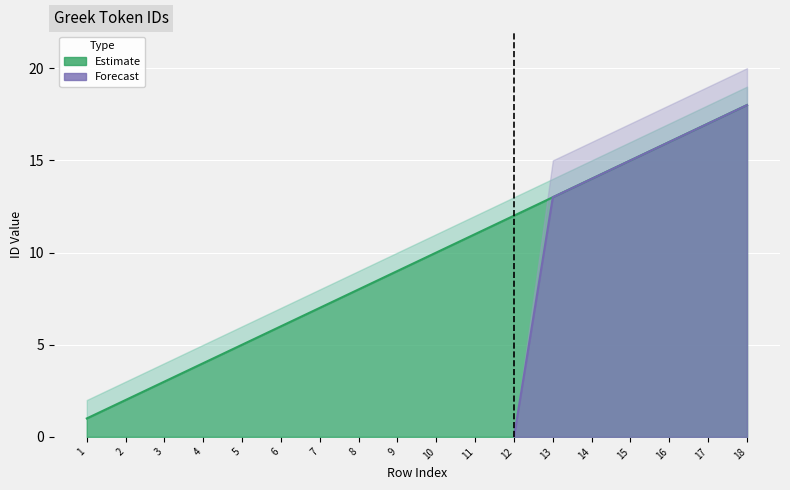

True or false: Estimate upper and Forecast cross at least once.

False